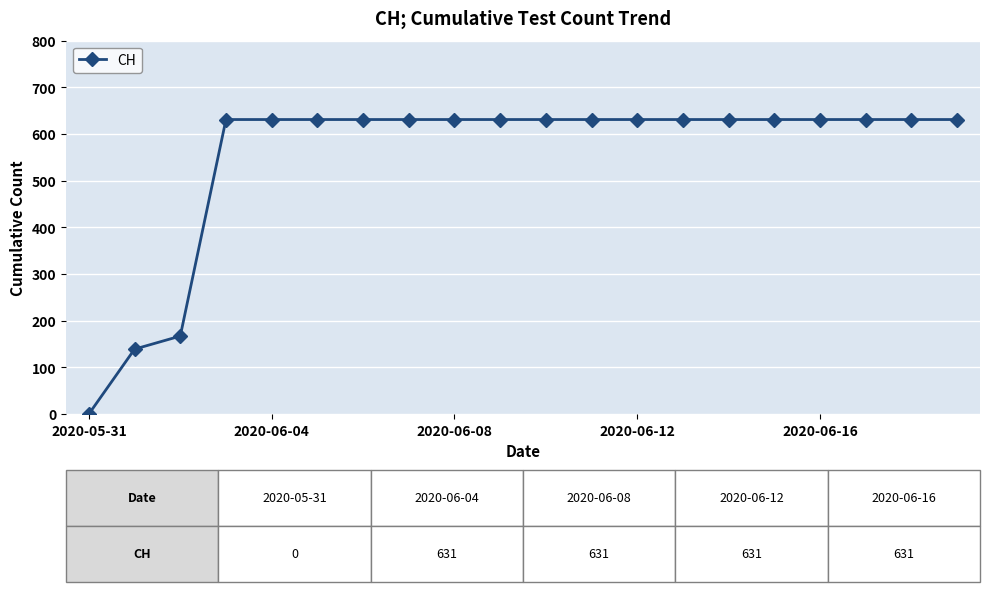

What is the average value?

552